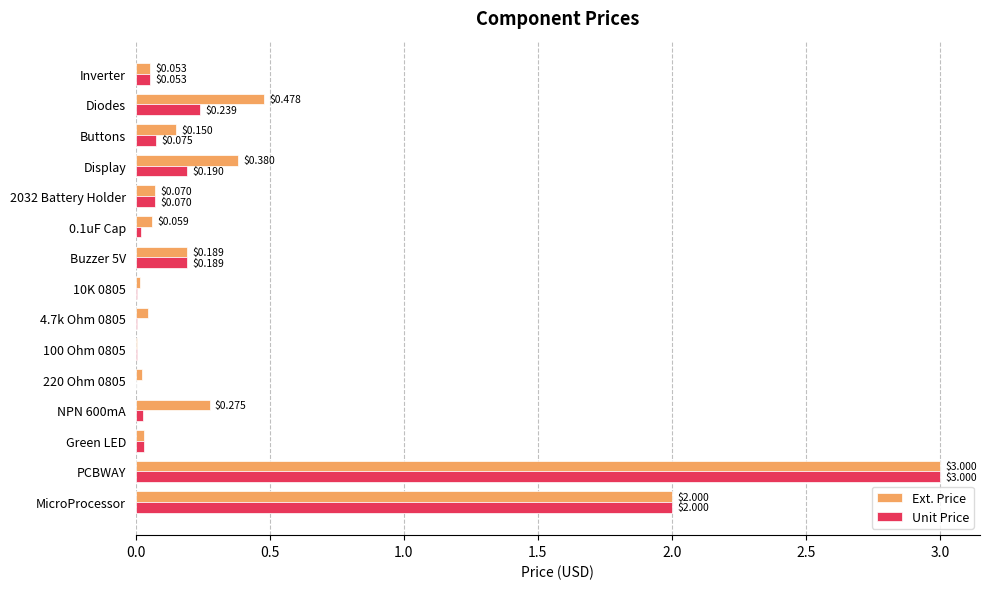

At which category is the sum across all series the highest?

PCBWAY